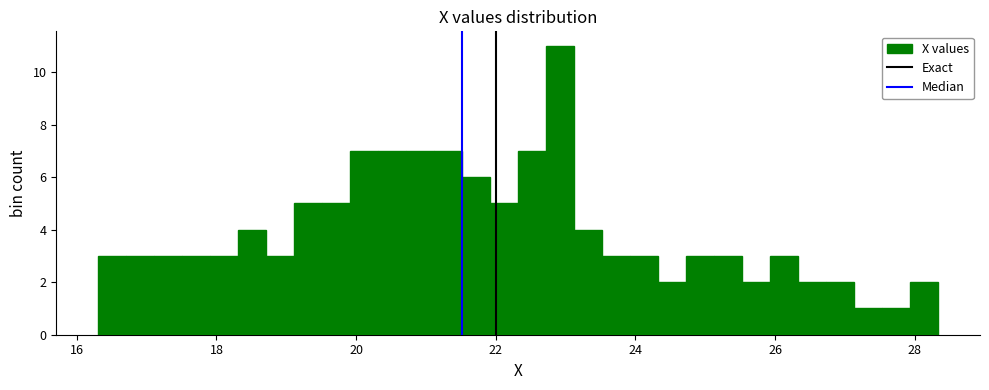

Around what value on the x-axis is the tallest bar? Give the approximate position of its centre, as read against the axis.

23.0